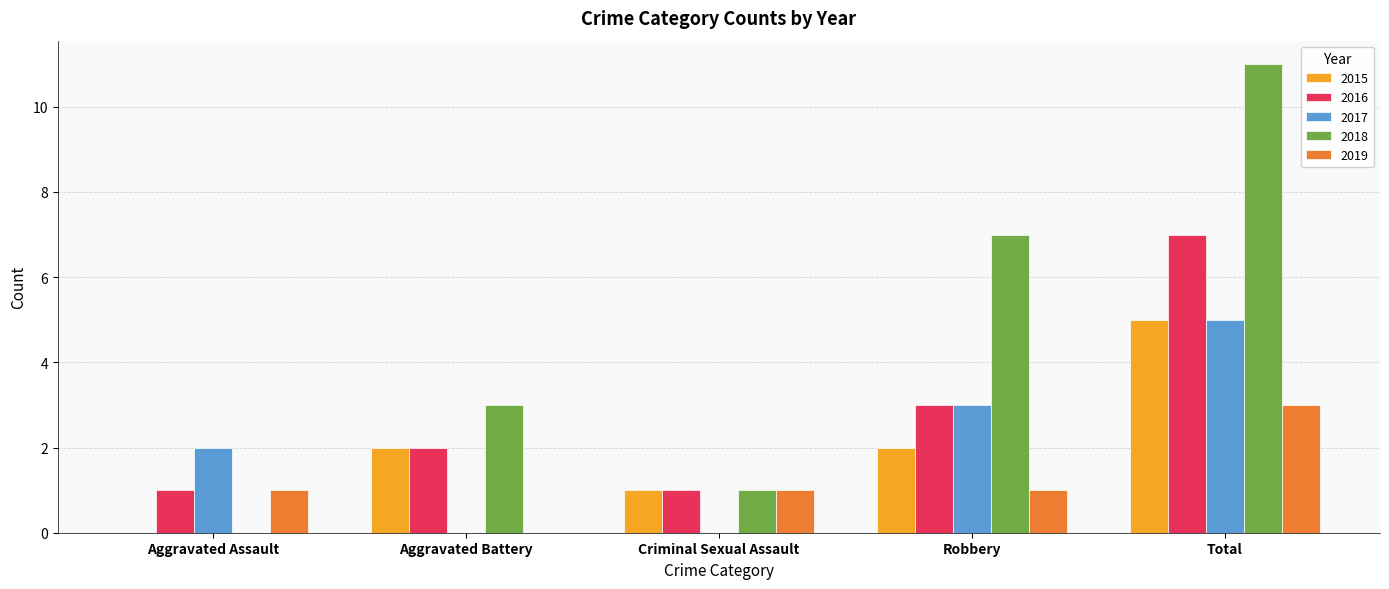

Between Aggravated Battery and Criminal Sexual Assault, which series saw the biggest shift?

2018